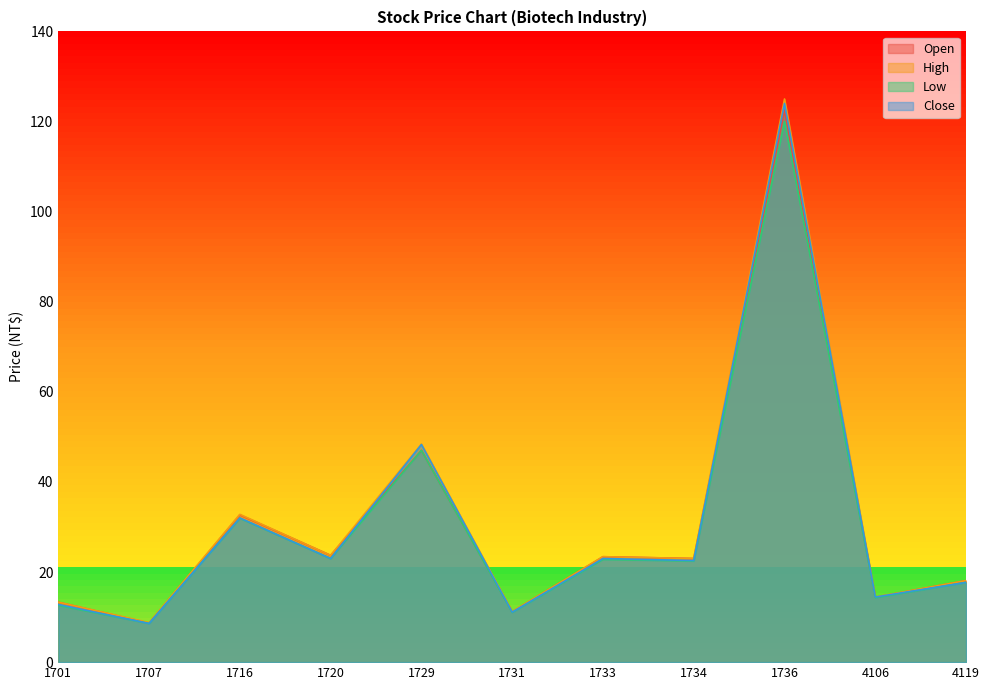

True or false: Low and Close cross at least once.

False